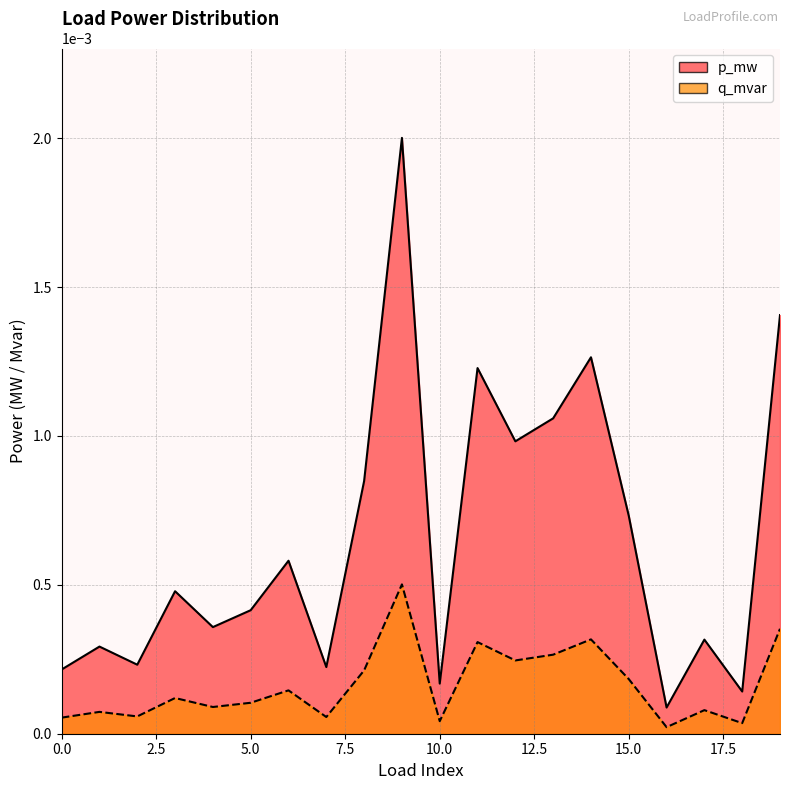

At which category is the sum across all series the highest?

9